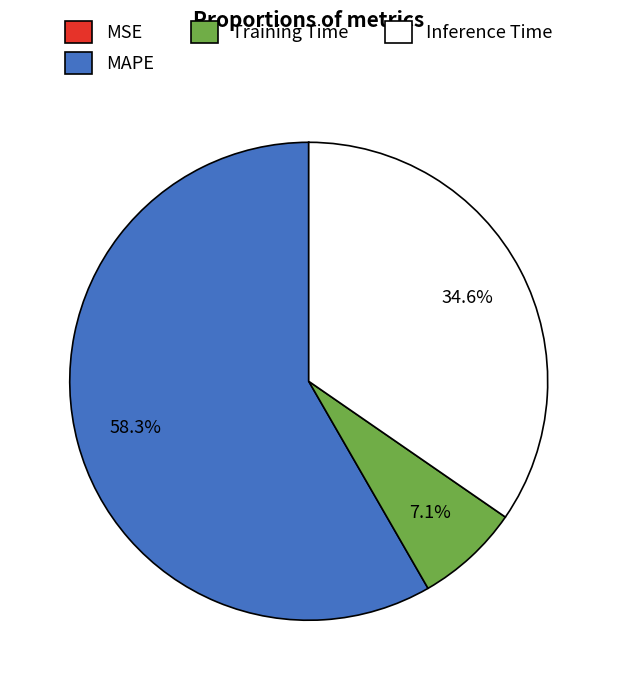

To the nearest percent, what percentage of the pie is MAPE?

58%